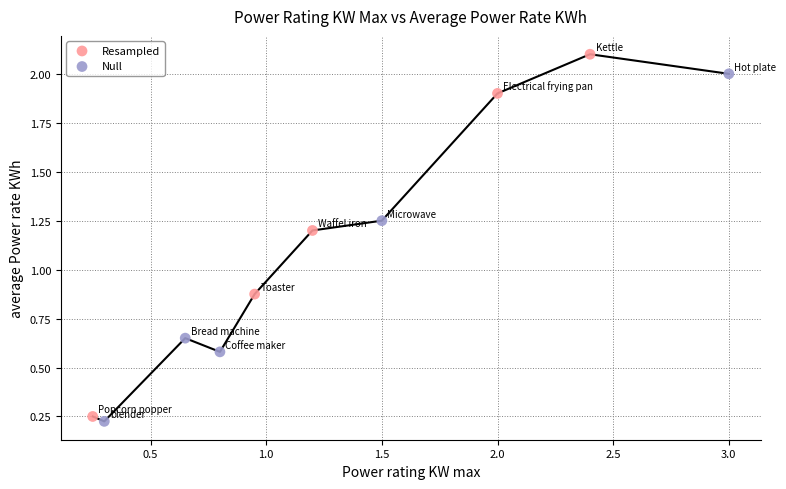

Which series contains the highest Y value?

Resampled